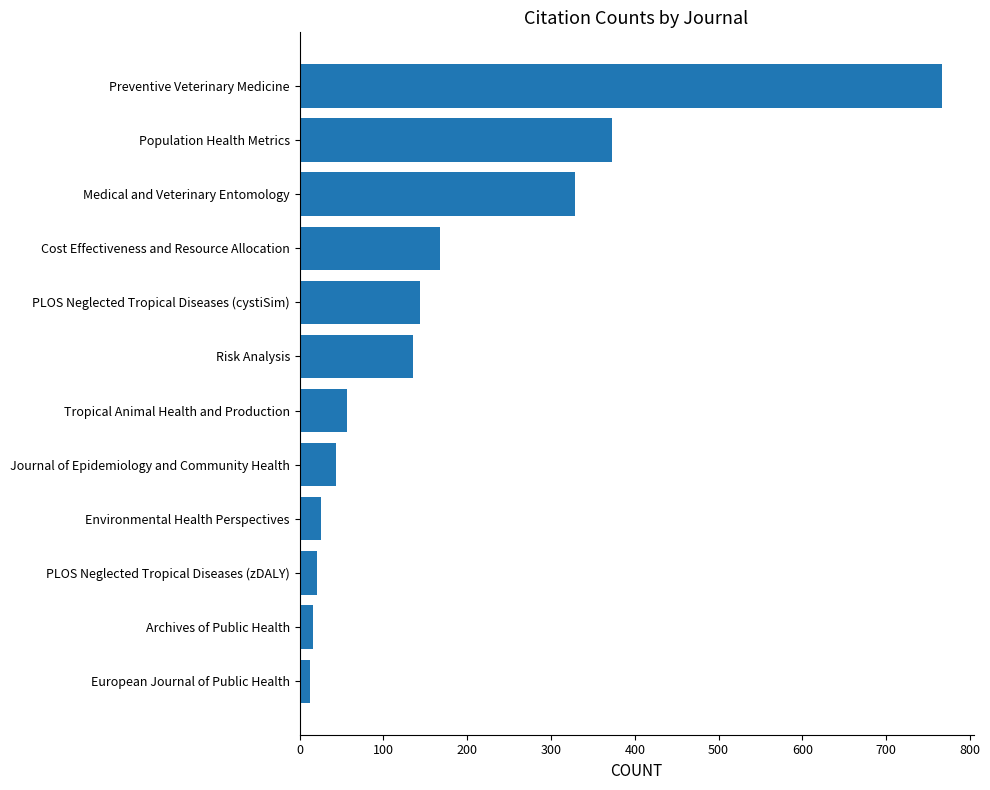

How many categories are shown in the chart?

12